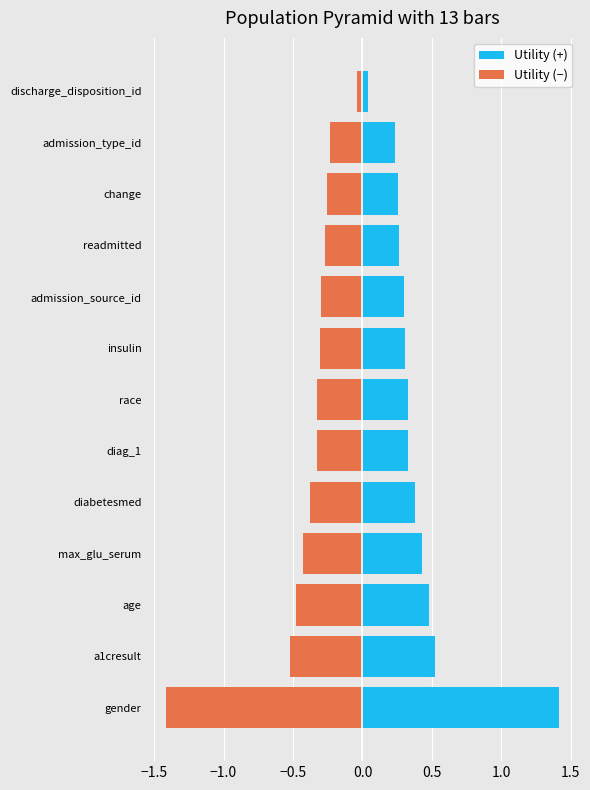

The value of Utility (−) at diag_1 is -0.3. True or false?

True